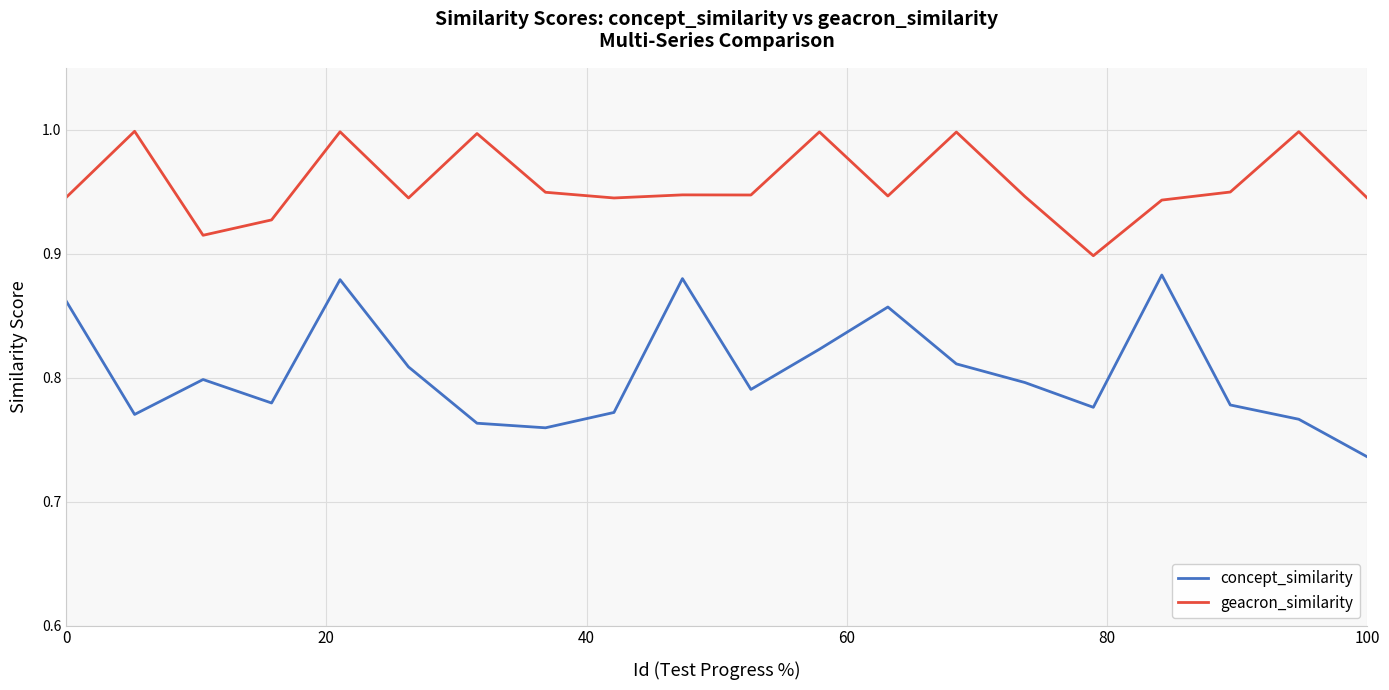

Which series has the largest range (max minus min)?

concept_similarity